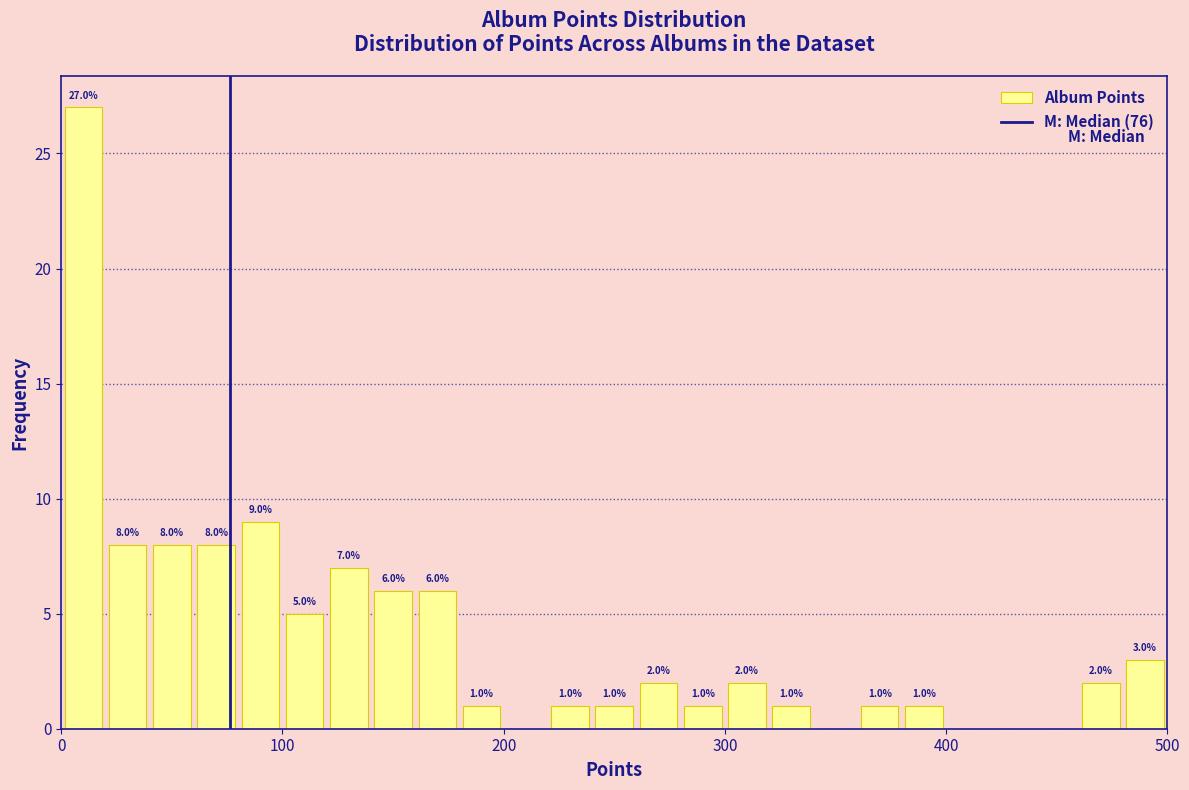

Read against the x-axis, roughly where is the centre of the tallest bar?

10